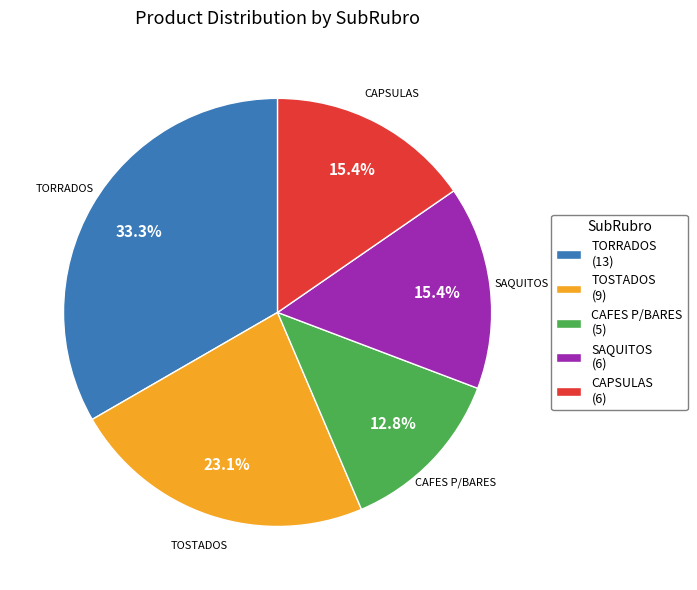

Which category has the biggest portion of the pie?

TORRADOS